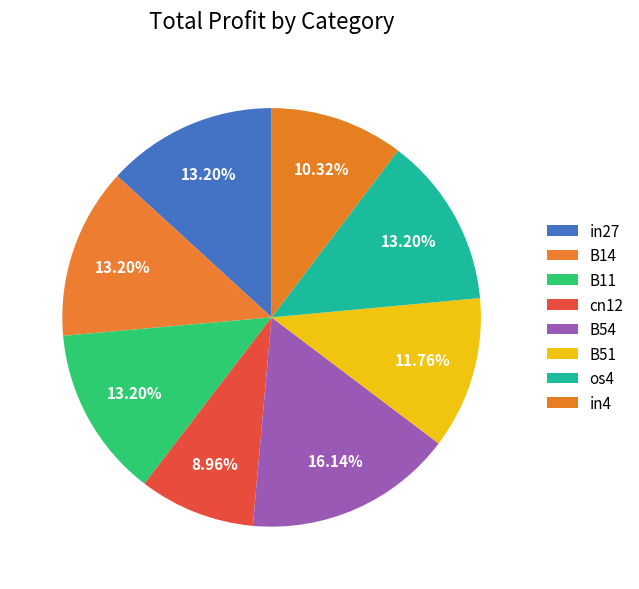

What percentage do in27 and B54 together represent?

29.3%